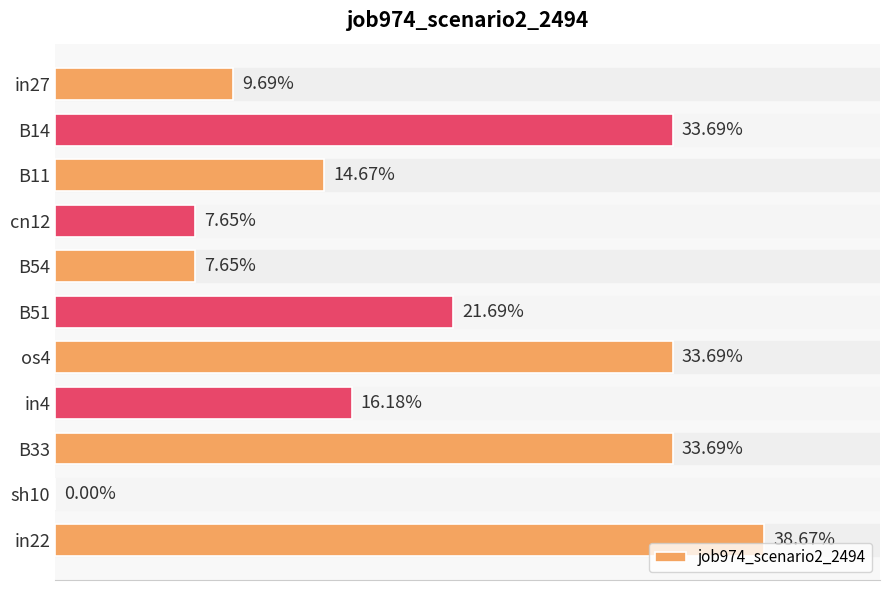

Are the bars horizontal?

Yes